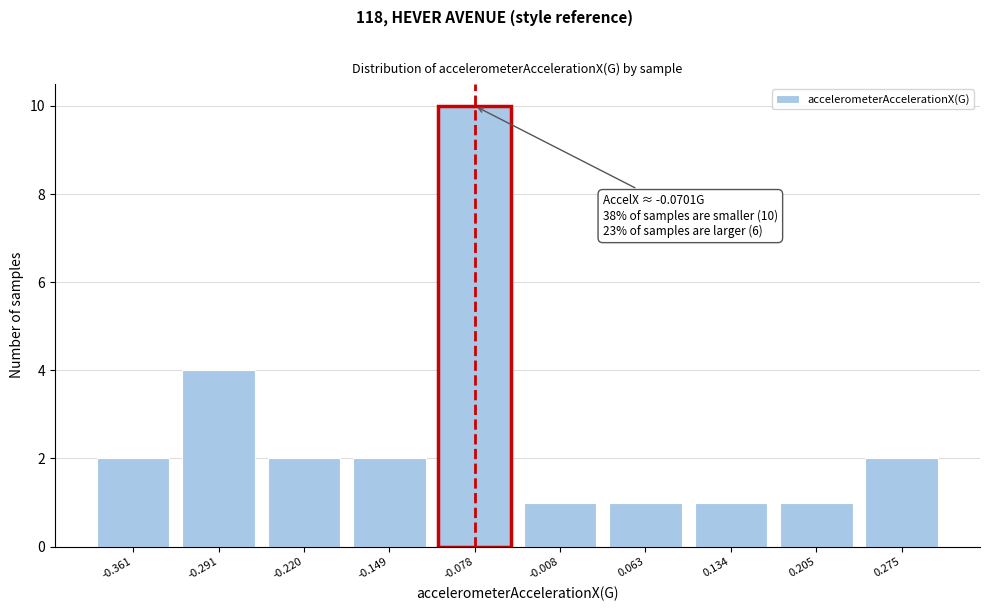

Reading left to right, extract all data points from this chart.

-0.361=2	-0.291=4	-0.220=2	-0.149=2	-0.078=10	-0.008=1	0.063=1	0.134=1	0.205=1	0.275=2